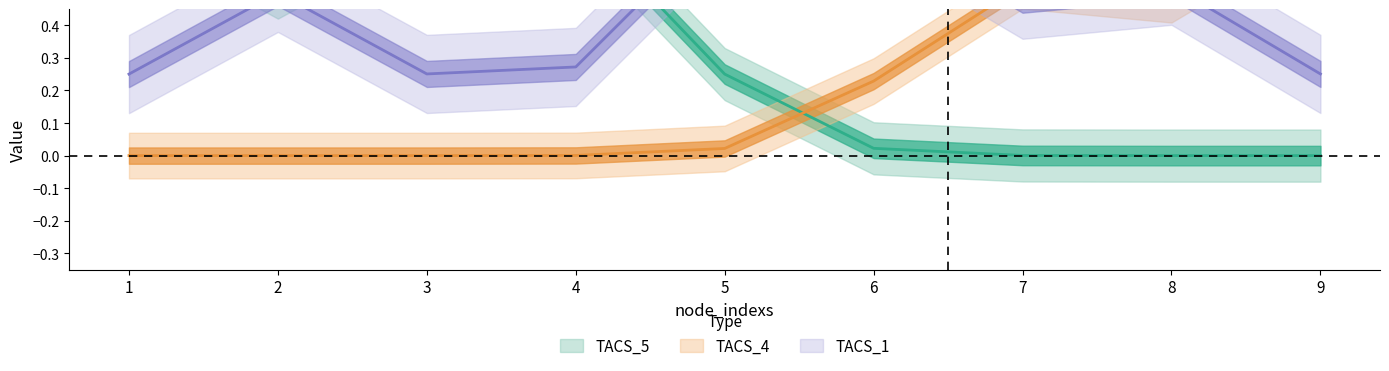

What is the sum of all TACS_1 values?

4